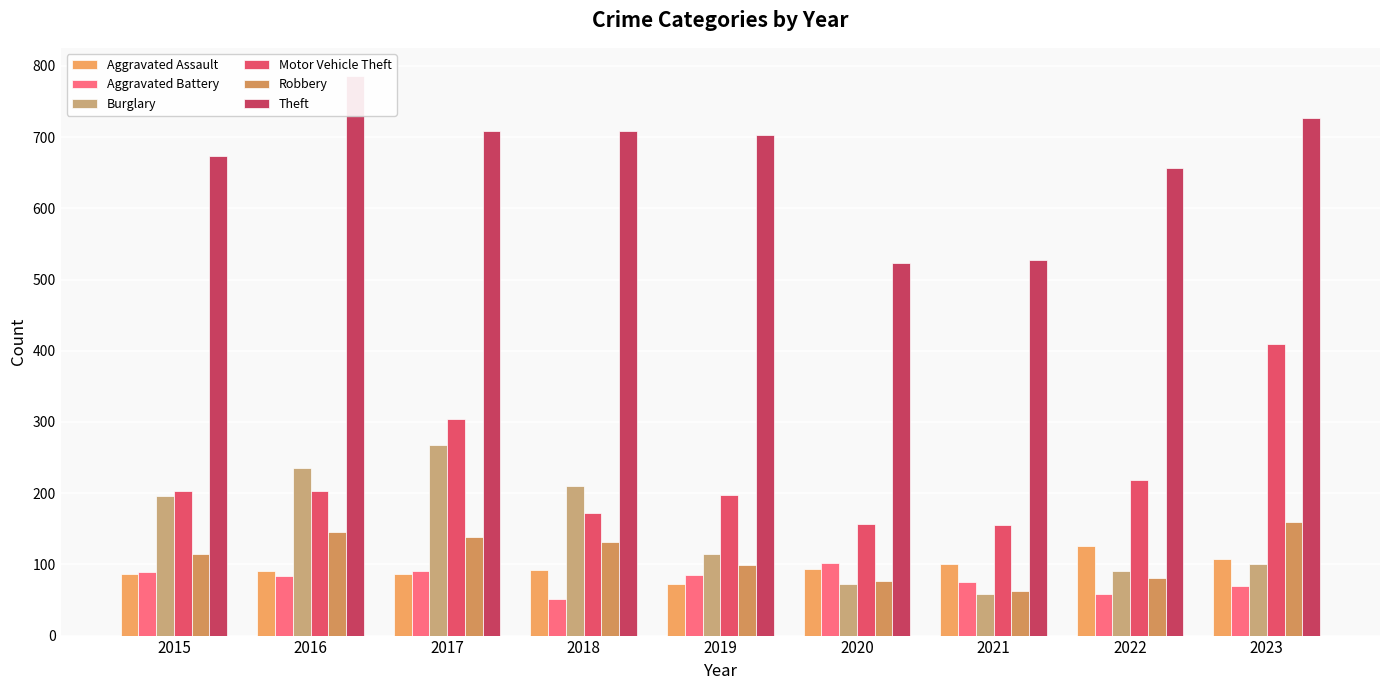

What is the average value of the Robbery series?

112